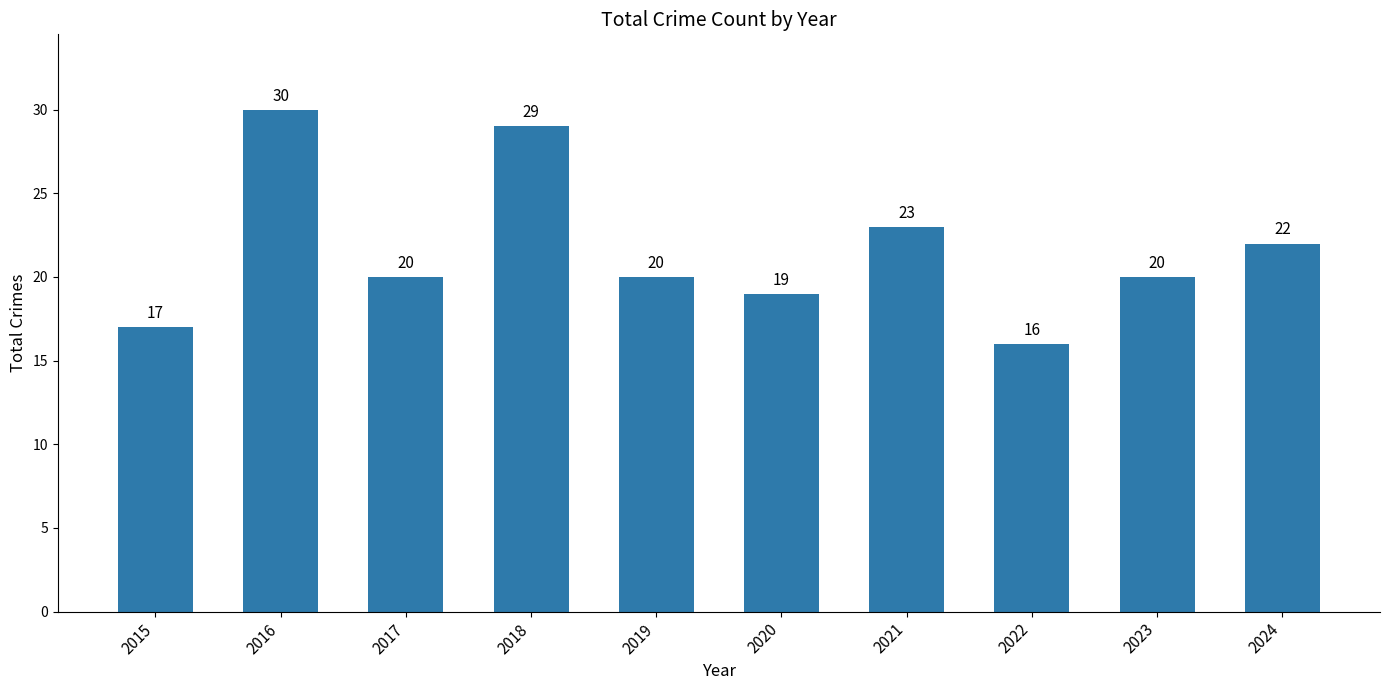

How many categories are shown in the chart?

10